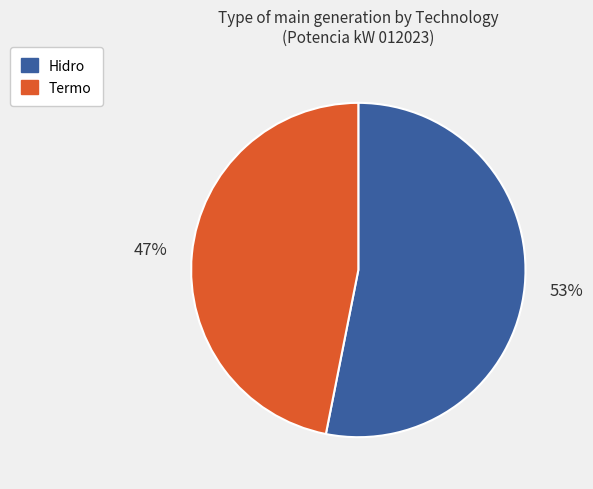

To the nearest percent, what is the difference between the largest and smallest slice percentages?

6%